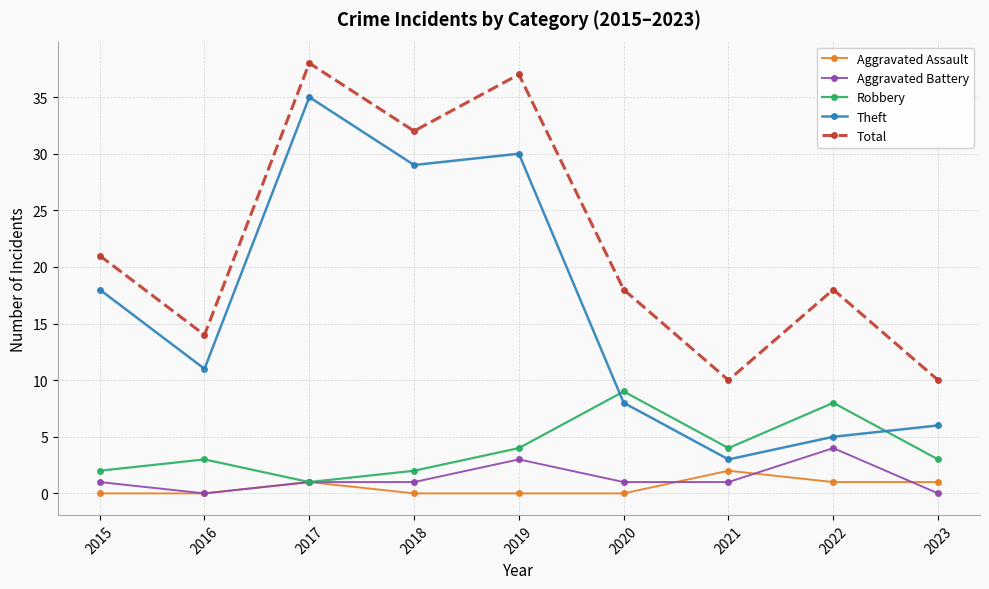

Does the chart have visible grid lines?

Yes